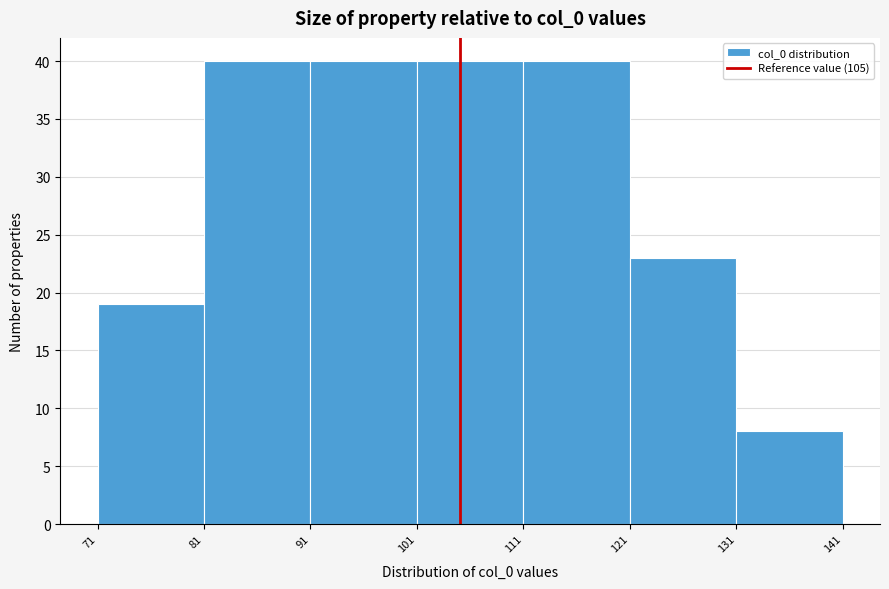

Reading left to right, list every bar in this chart as the range it spans on the x-axis followed by its height. The values are not printed on the chart, so give them approximately, as read against the axis.

71 to 81: 19
81 to 91: 40
91 to 101: 40
101 to 111: 40
111 to 121: 40
121 to 131: 23
131 to 141: 8